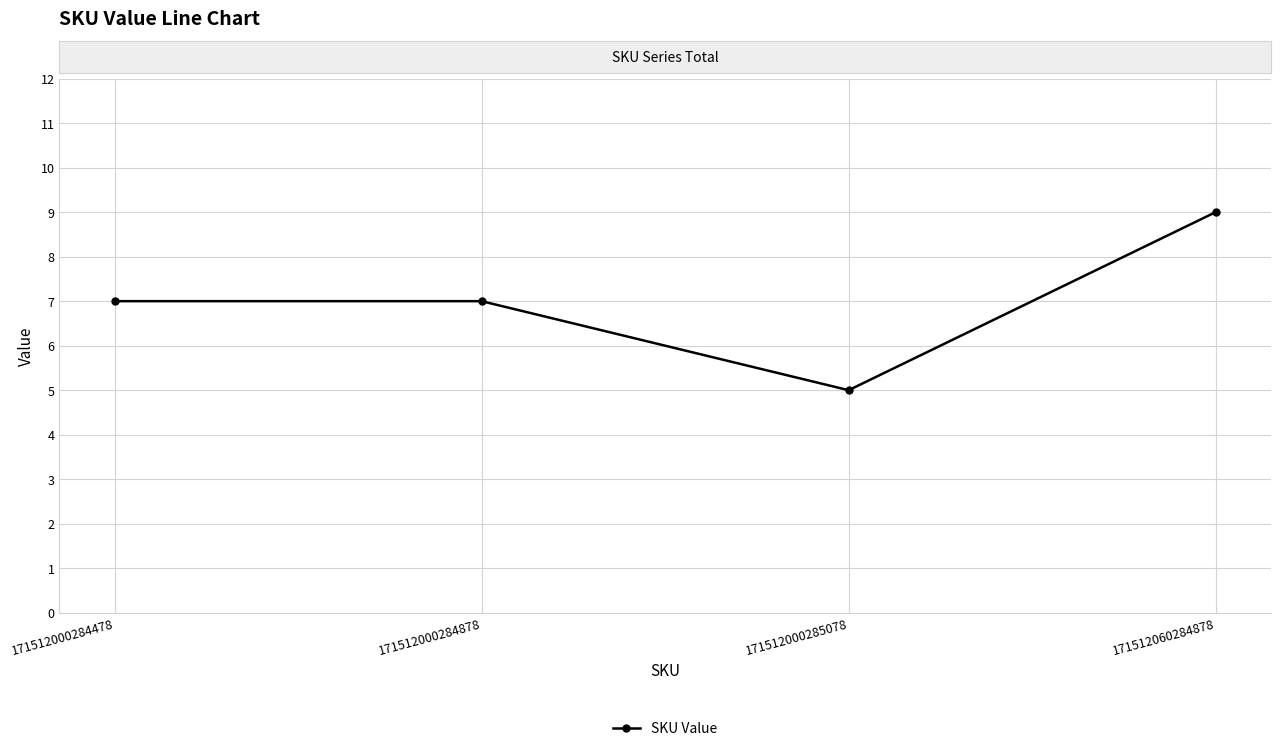

What is the value of the 3rd point from the left?

5